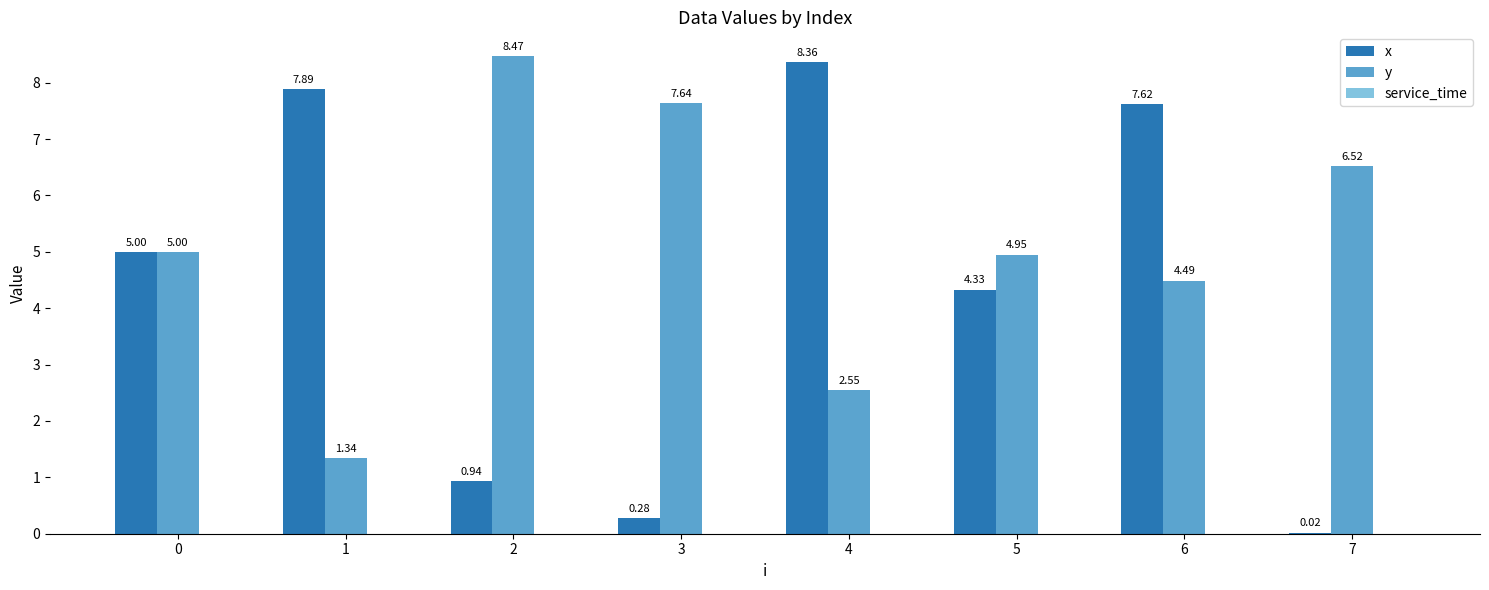

Is the value of x at 1 greater than the value of y at 6?

Yes